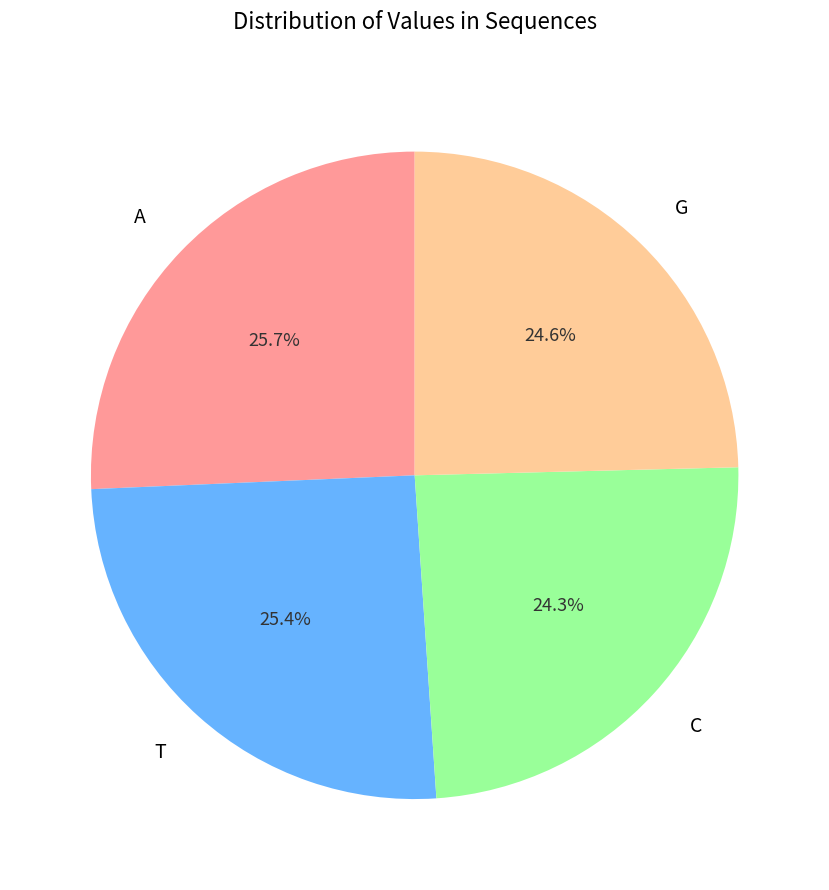

Is there any slice that represents more than half of the pie?

No